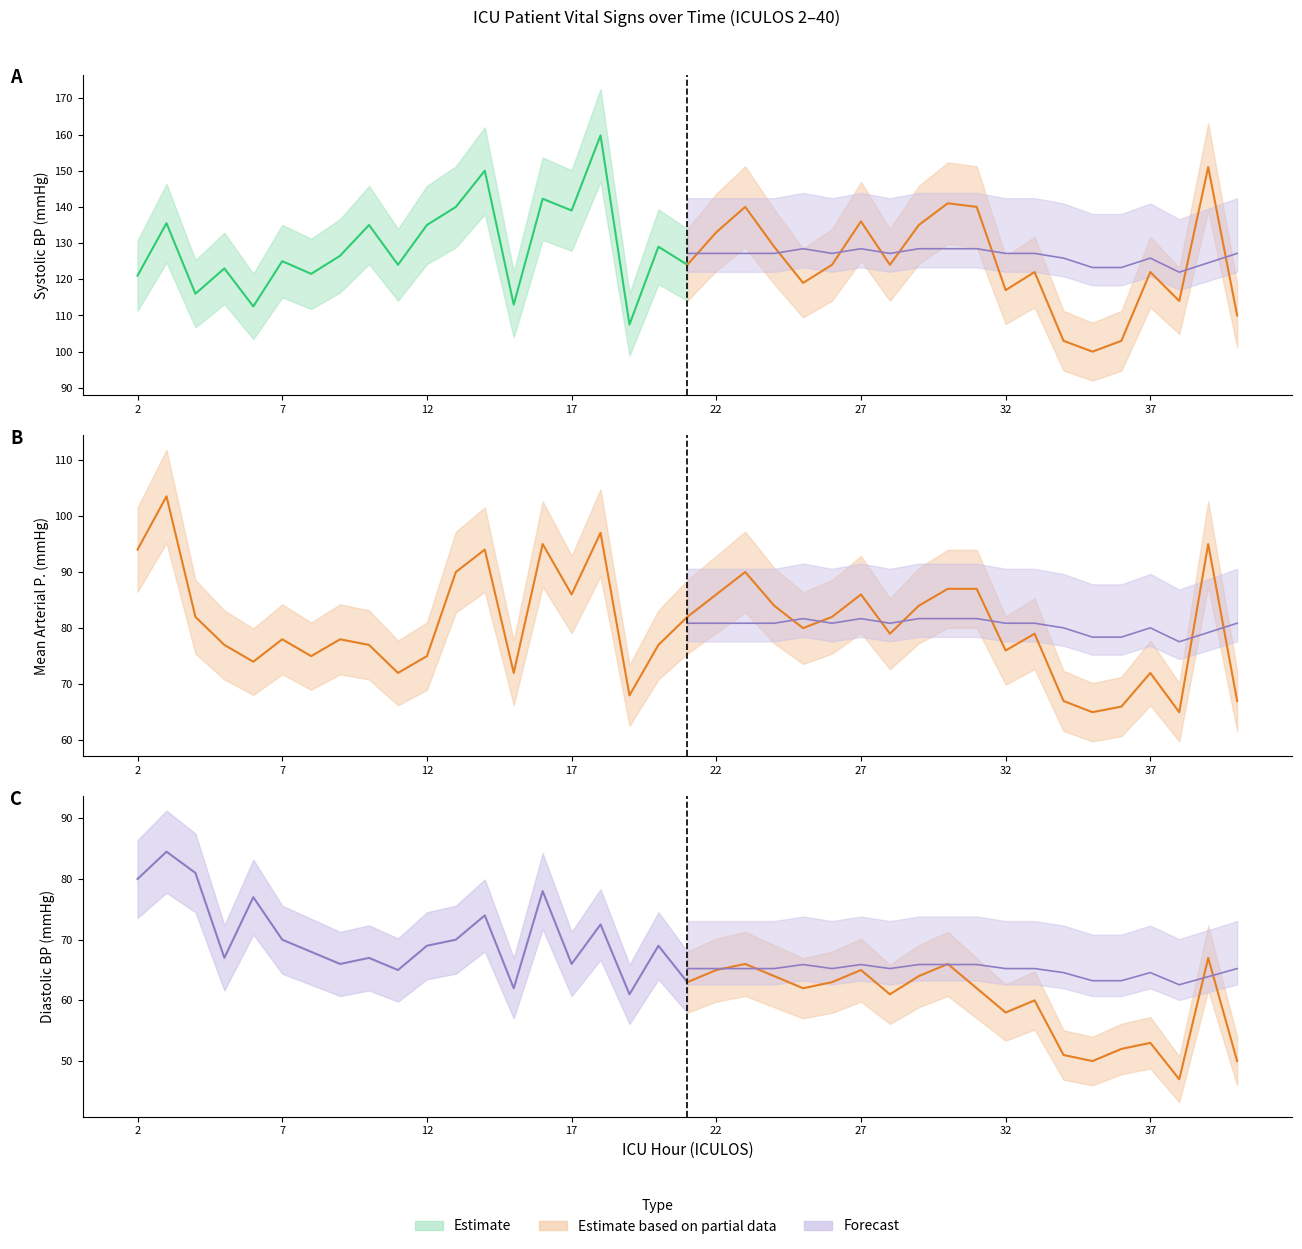

Reading right to left, transcribe all the data shown in this chart.

Estimate: 63.0	69.0	61.0	72.5	66.0	78.0	62.0	74.0	70.0	69.0	65.0	67.0	66.0	68.0	70.0	77.0	67.0	81.0	84.5	80.0
Estimate based on partial data: 50.0	67.0	47.0	53.0	52.0	50.0	51.0	60.0	58.0	62.0	66.0	64.0	61.0	65.0	63.0	62.0	64.0	66.0	65.0	63.0
Forecast: 65.2	63.9	62.6	64.6	63.2	63.2	64.6	65.2	65.2	65.9	65.9	65.9	65.2	65.9	65.2	65.9	65.2	65.2	65.2	65.2